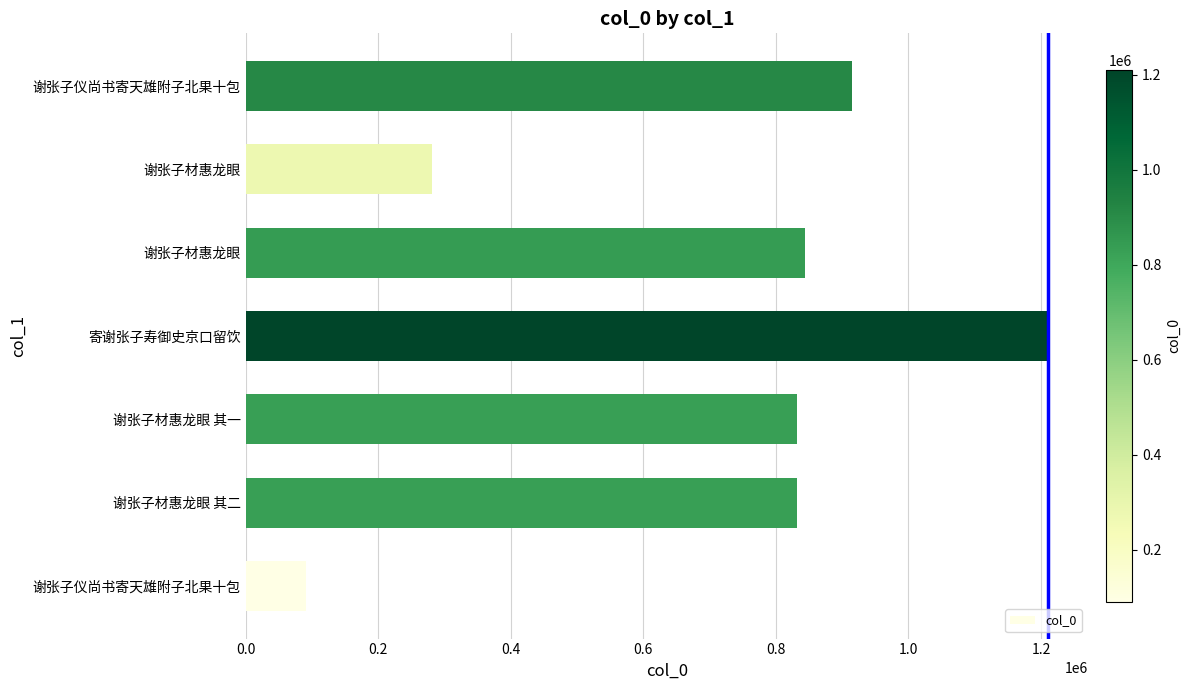

How many data points does each series have?

7